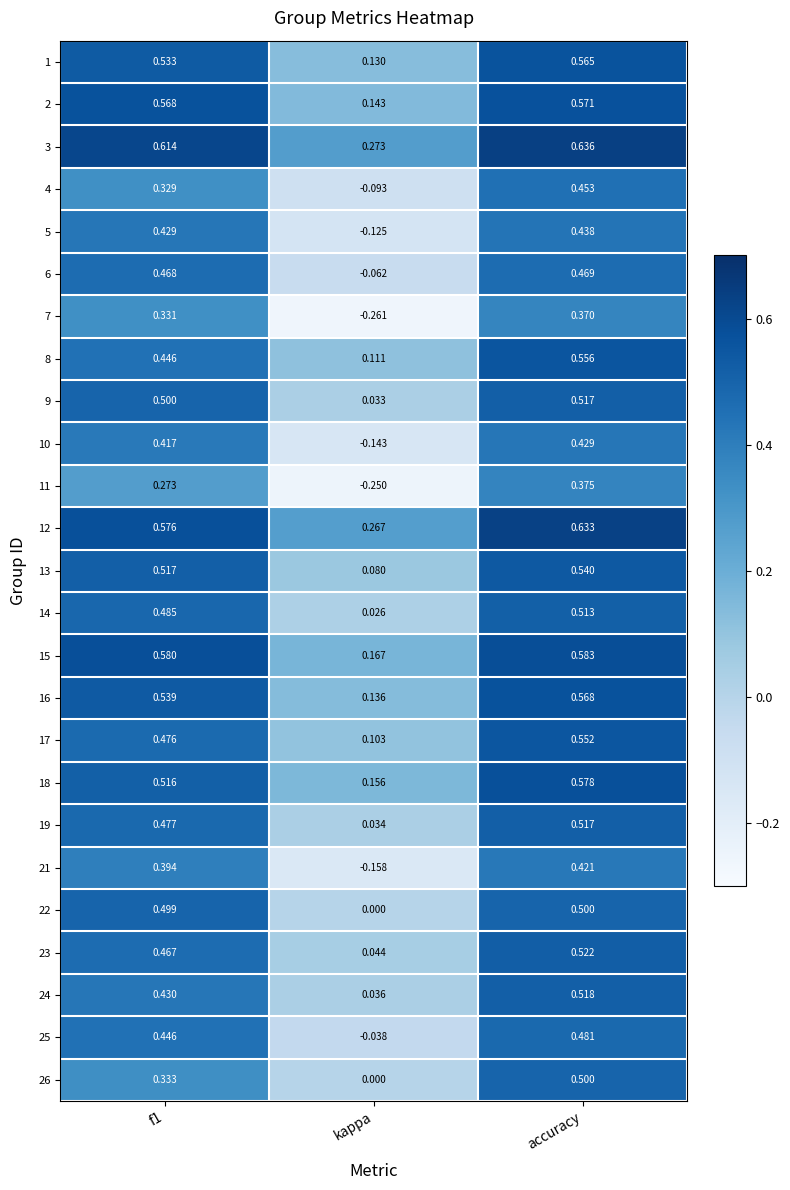

Where is 24 nearest to the value 0?

kappa